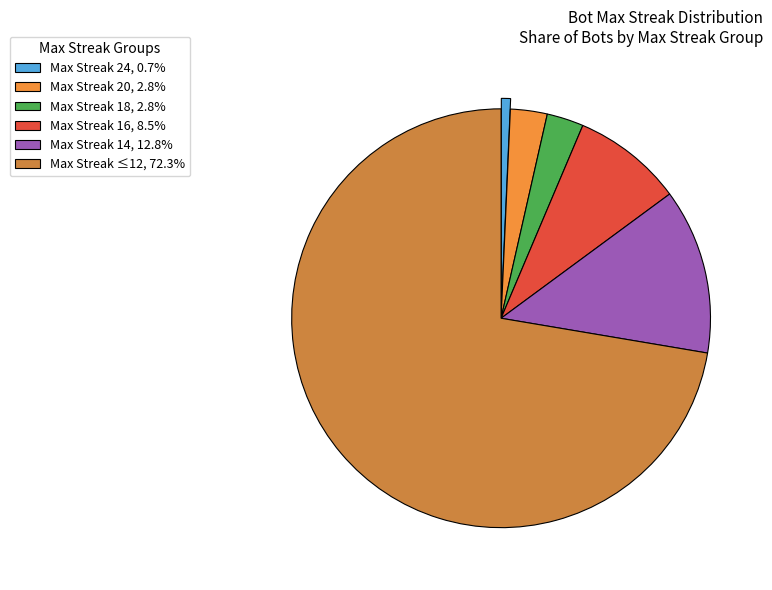

Approximately how many times larger is the value at Max Streak 24, 0.7% compared to Max Streak 20, 2.8%?

0.3